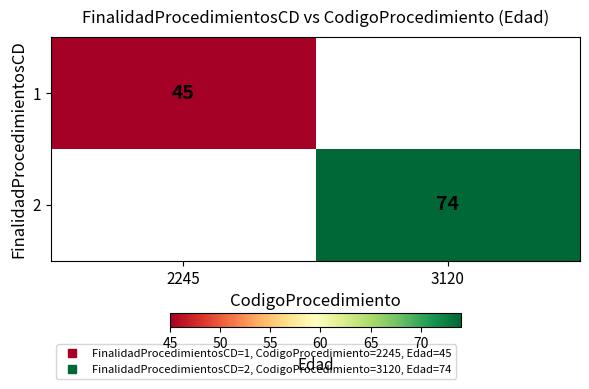

The value of 2 at 3120 is 125.1. True or false?

False